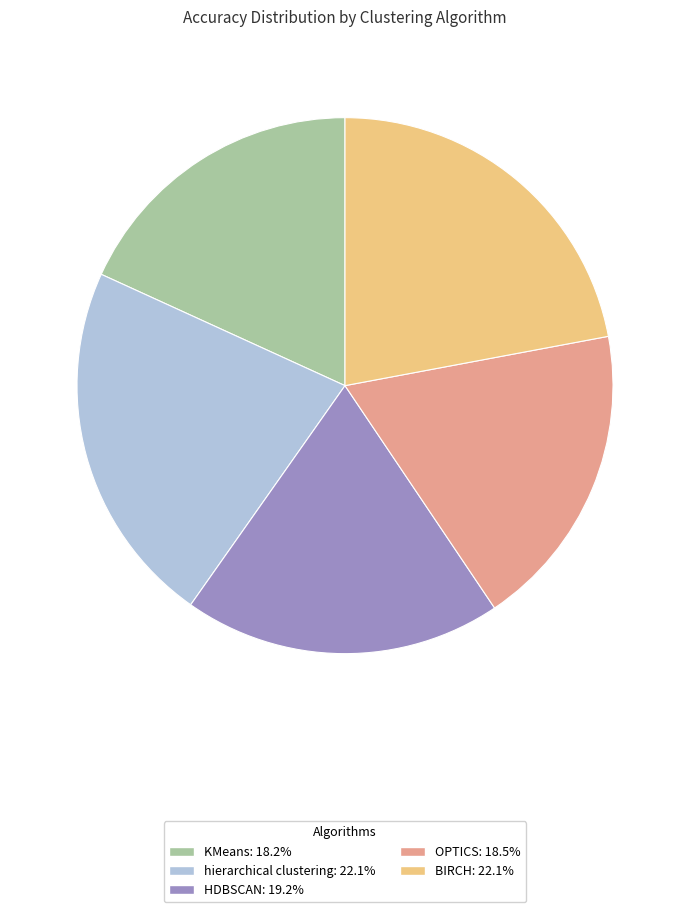

Is it true that OPTICS is 19% of the pie?

True